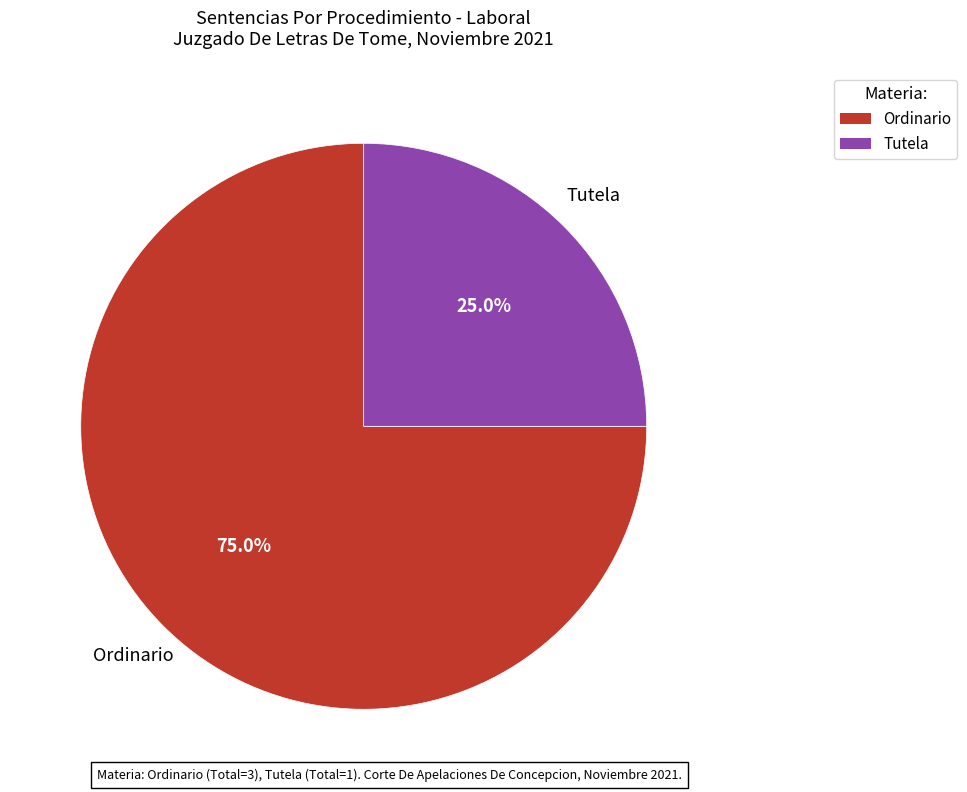

What is the smallest slice in the pie chart?

Tutela